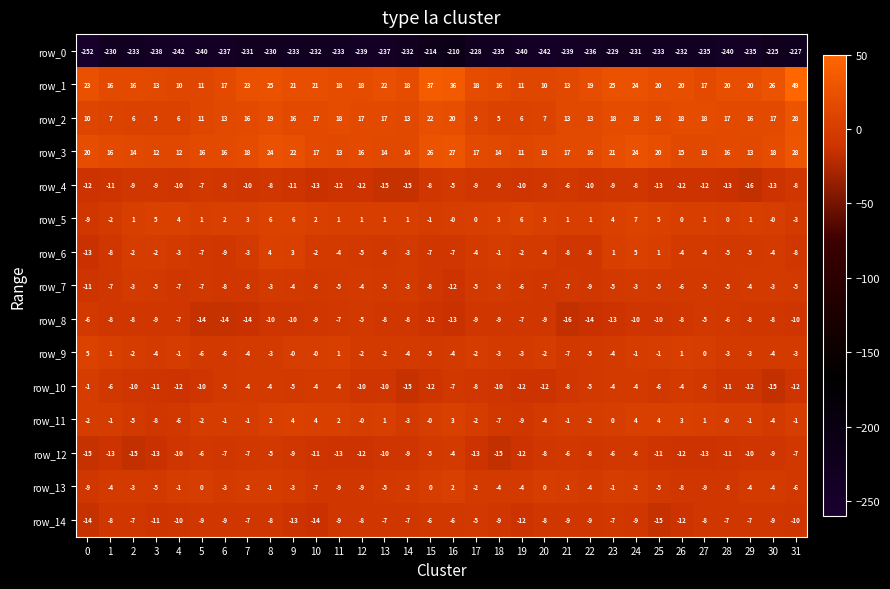

What is the difference between the maximum and minimum values in the row_9 series?

12